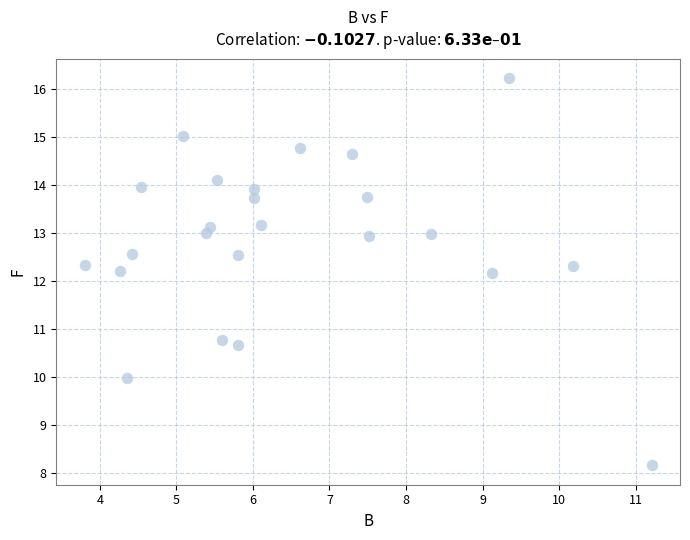

What is the range of X values (max minus min)?

7.4